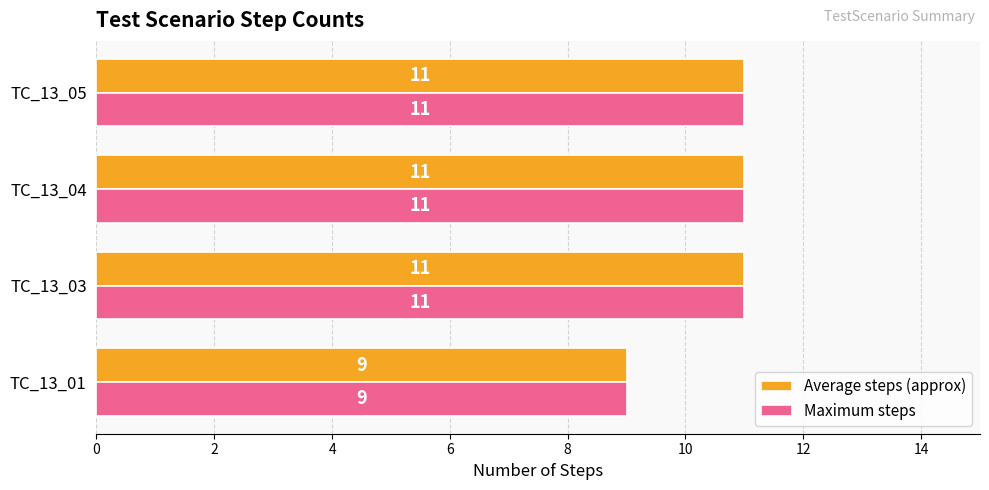

Which label corresponds to the smallest value in the chart?

TC_13_01